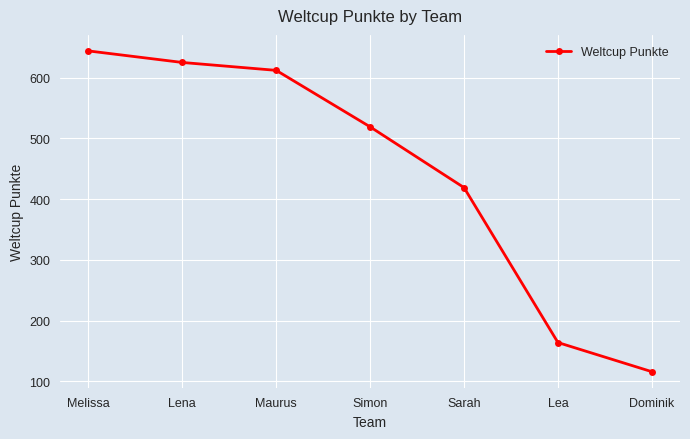

What is the label of the 6th point from the right?

Lena